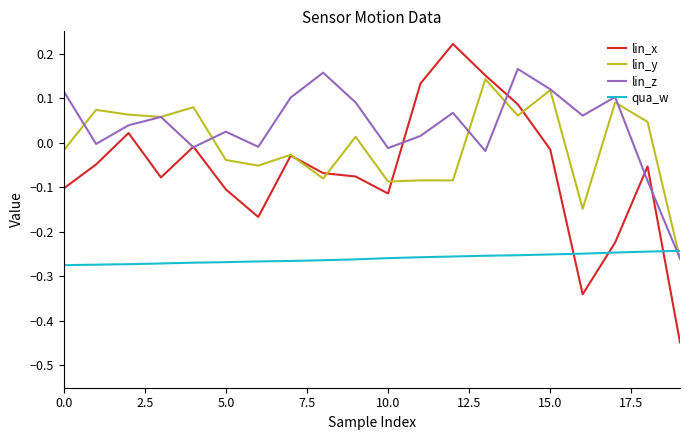

True or false: lin_x and qua_w cross at least once.

True